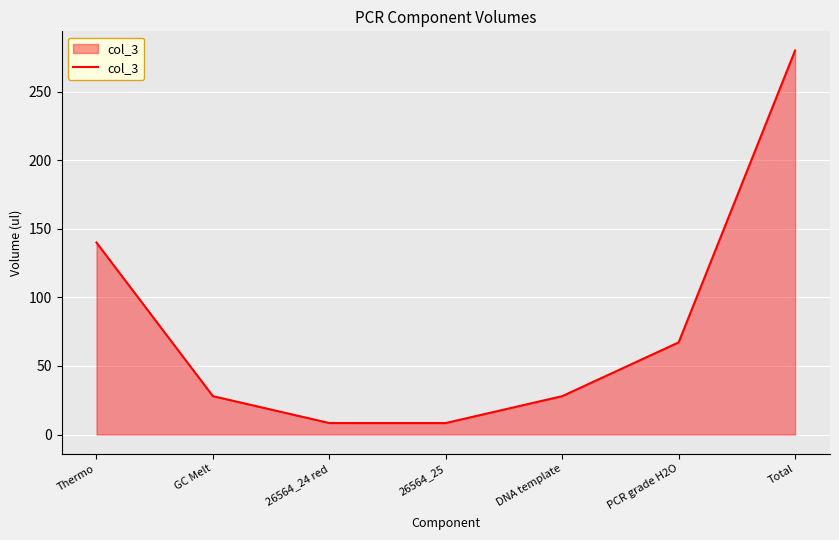

What is the ratio of the value at Total to the value at Thermo?

2.0